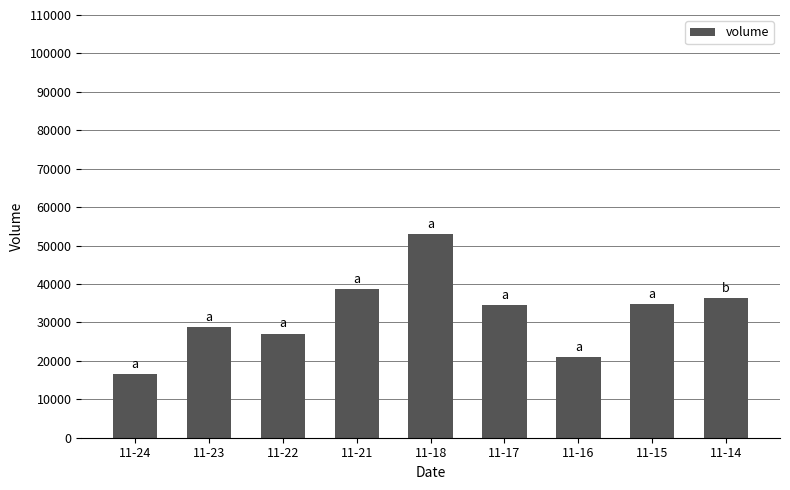

At which label does the data first exceed 34410?

11-21